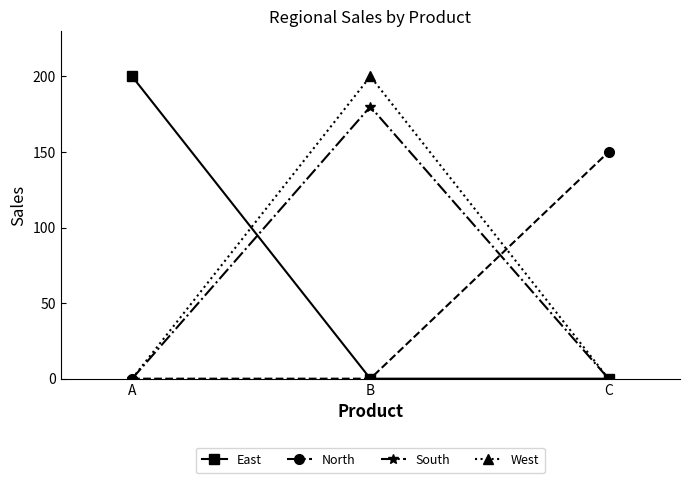

True or false: West has a value of -122 at C.

False